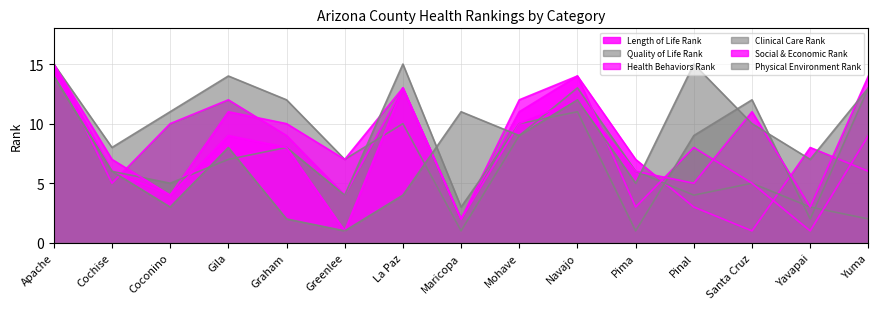

What is the difference between the maximum and minimum values in the Social & Economic Rank series?

14